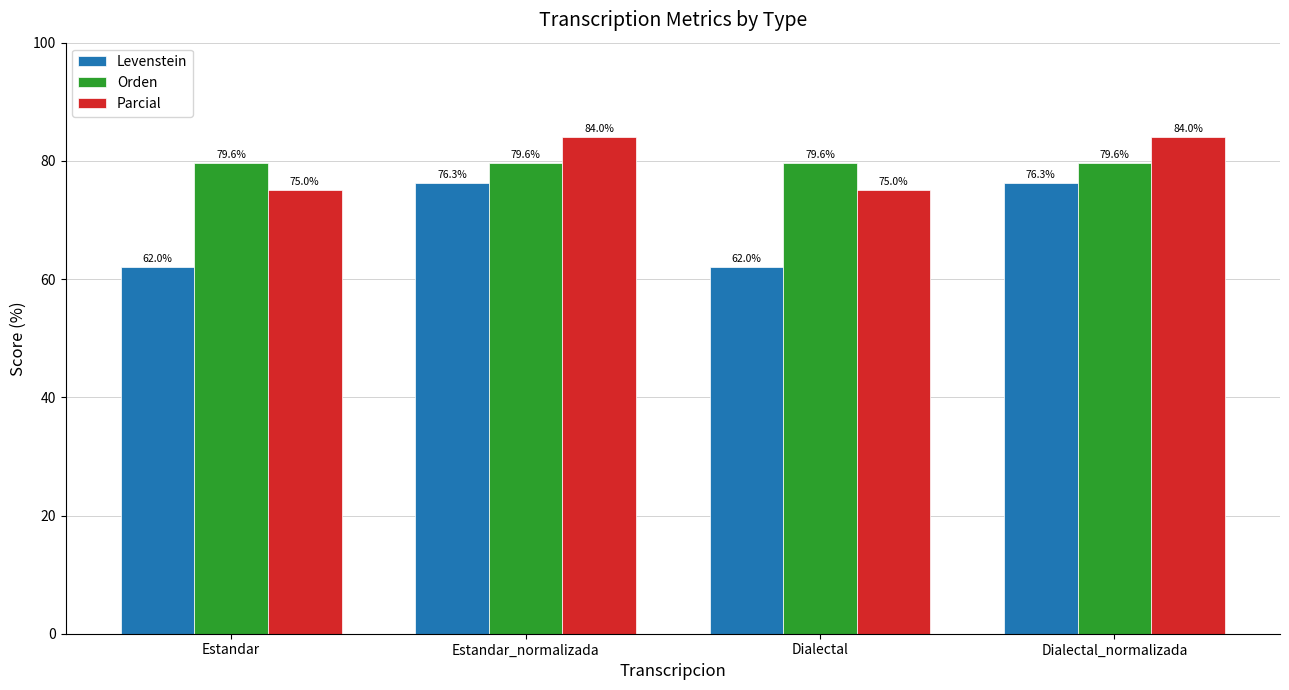

Does the chart contain stacked bars?

No